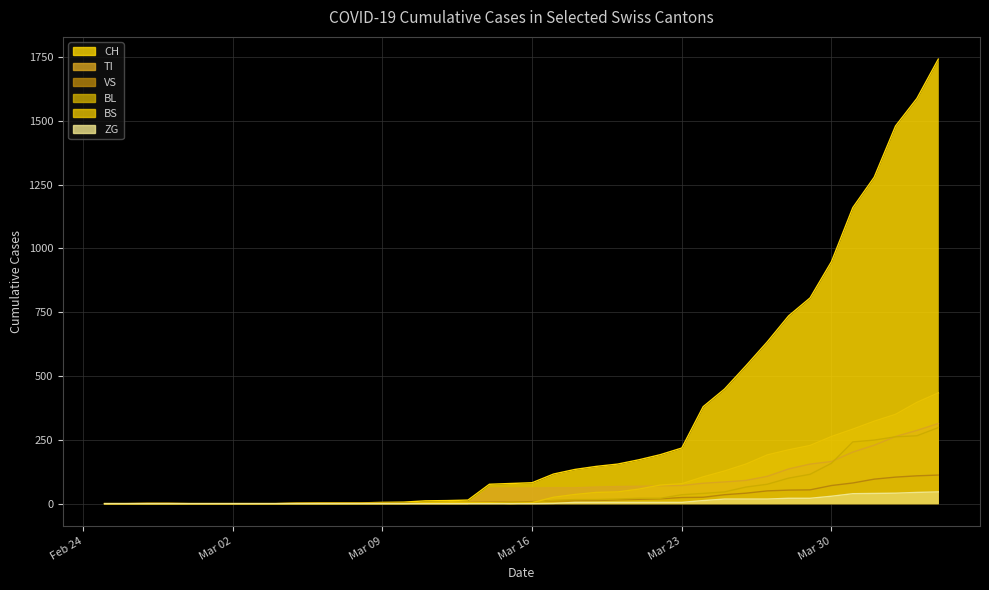

Which series has the largest total across all categories?

CH